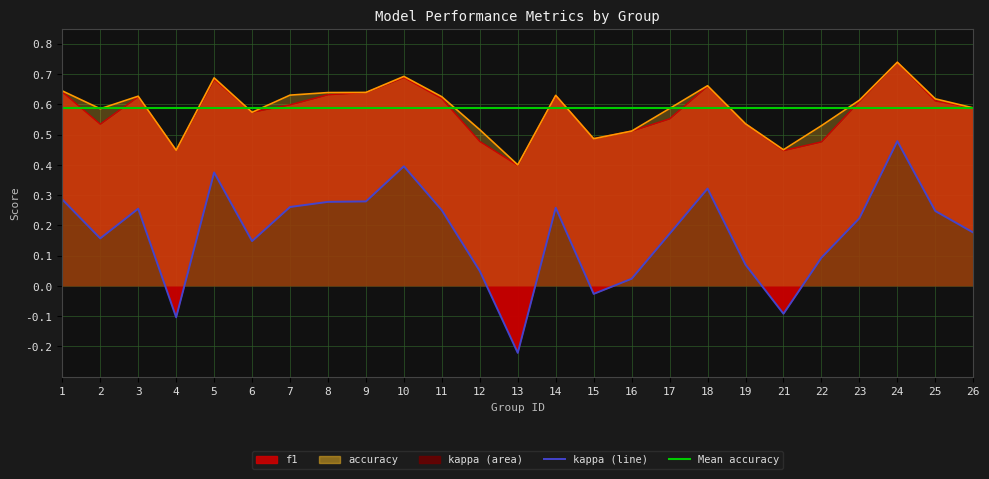

What is the total value across all series at 15?

0.9